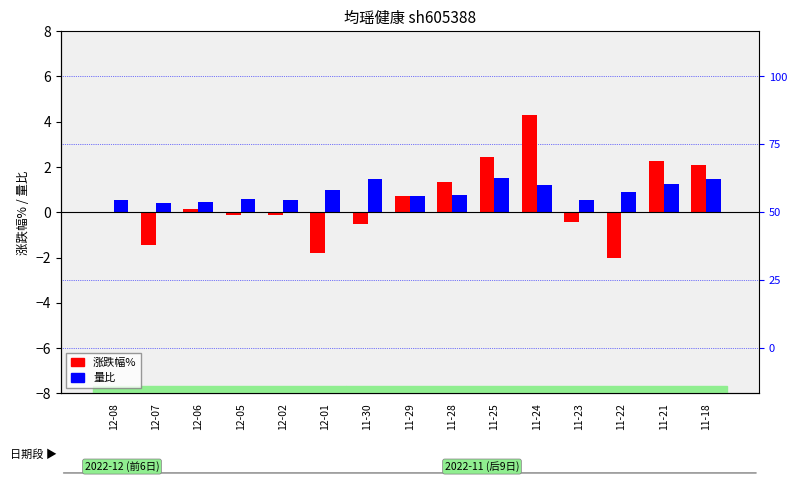

How many groups of bars are there?

15